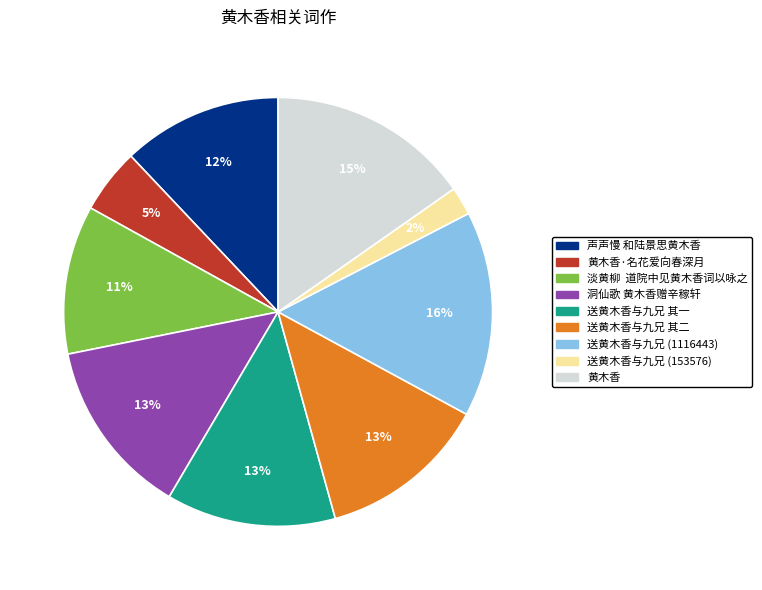

To the nearest percent, what is the average slice percentage?

11%